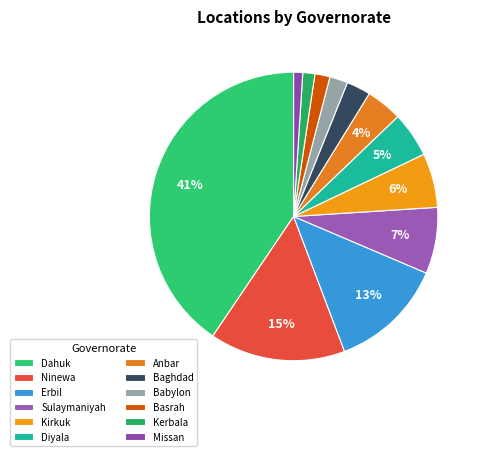

Which category has the biggest portion of the pie?

Dahuk